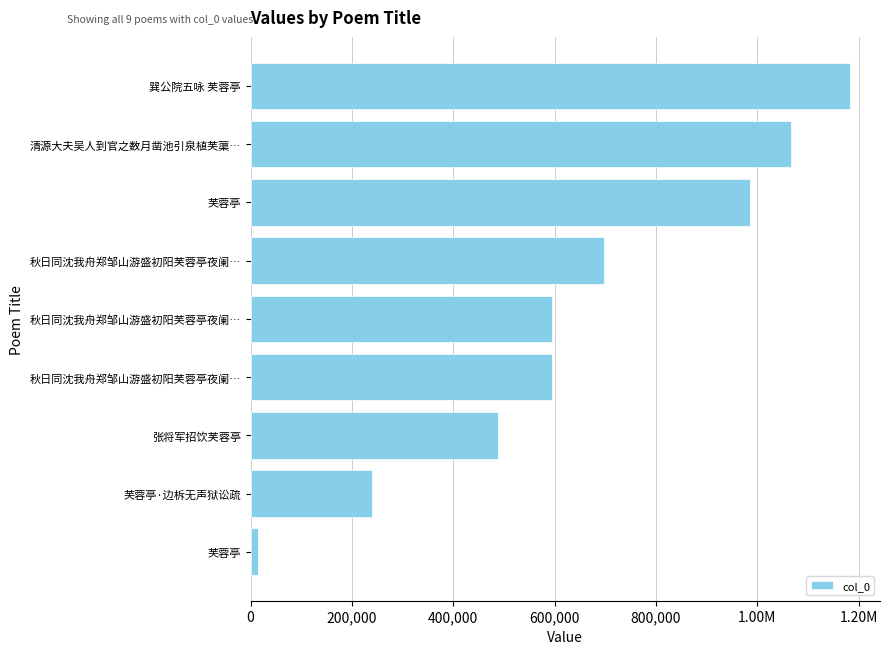

Does the chart contain any negative values?

No